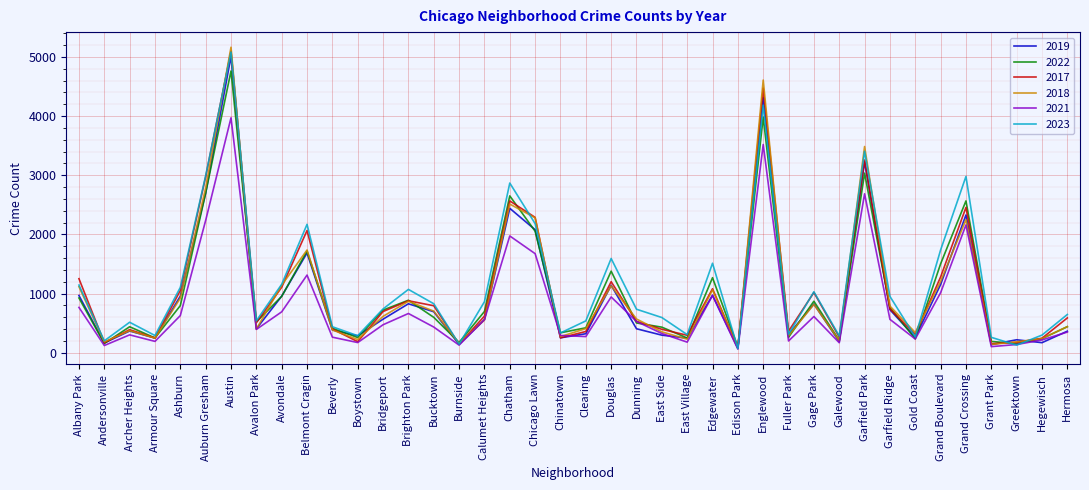

Is it true that 2022 equals 258 at Boystown?

True